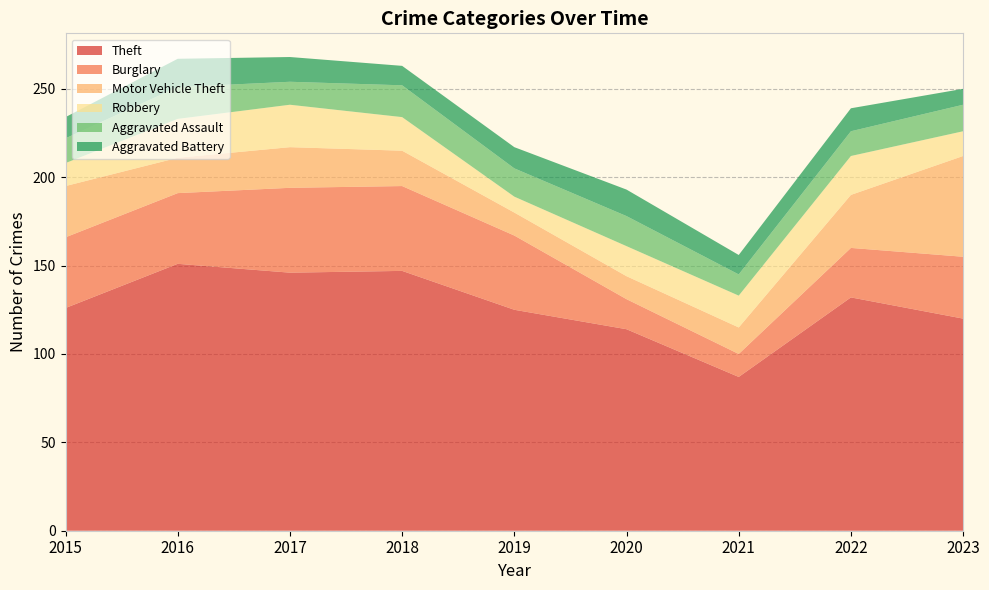

Reading right to left, what are all the values shown in this chart?

Theft: 120	132	87	114	125	147	146	151	126
Burglary: 35	28	13	17	42	48	48	40	40
Motor Vehicle Theft: 57	30	15	13	13	20	23	20	29
Robbery: 14	22	18	17	9	19	24	22	13
Aggravated Assault: 15	14	12	17	16	18	13	18	14
Aggravated Battery: 9	13	11	15	12	11	14	16	12